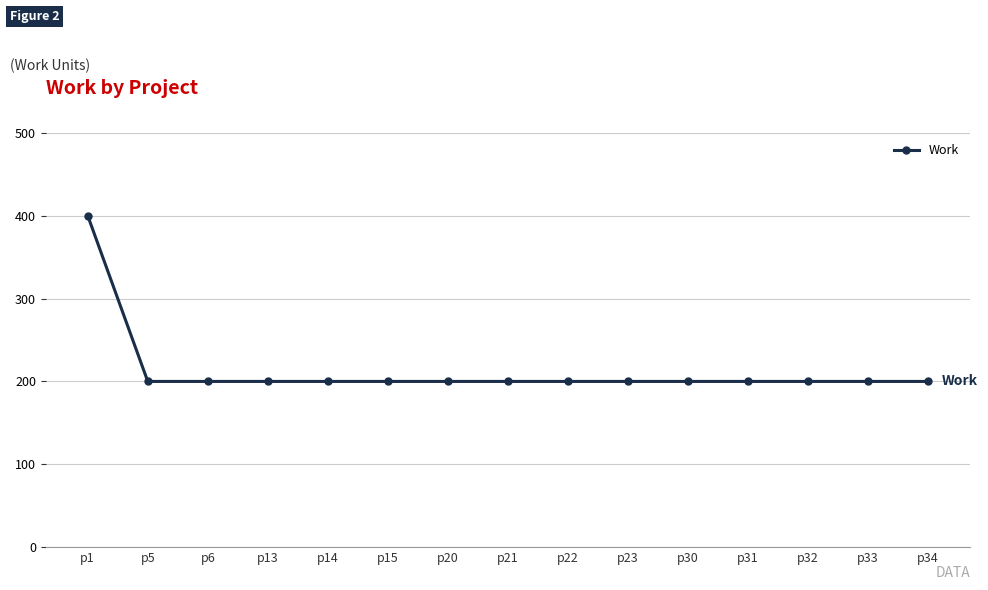

Reading left to right, extract all data points from this chart.

400	200	200	200	200	200	200	200	200	200	200	200	200	200	200